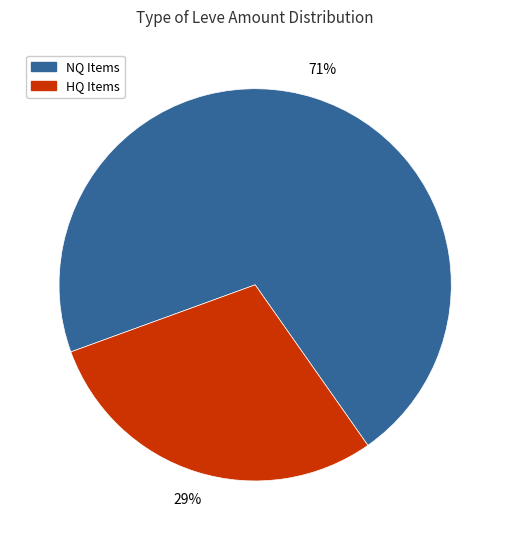

How many slices are in this pie chart?

2